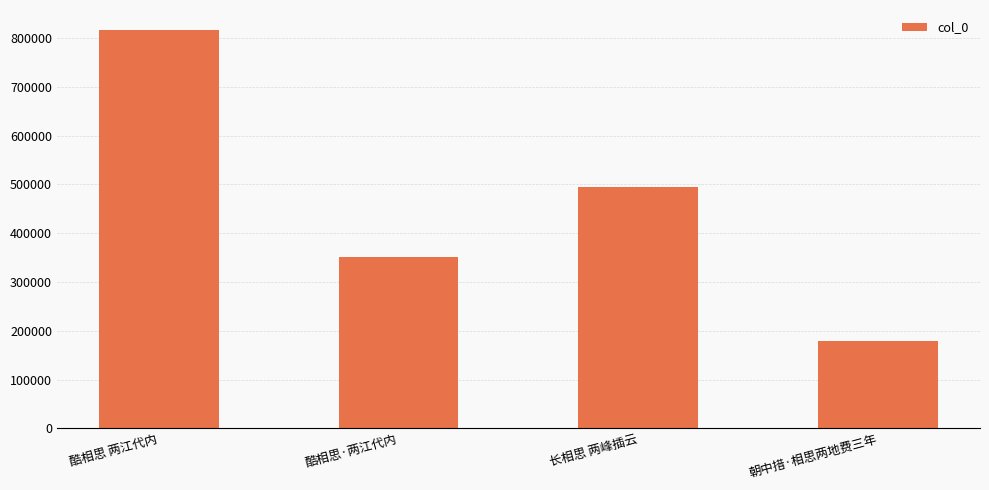

Does the chart contain stacked bars?

No